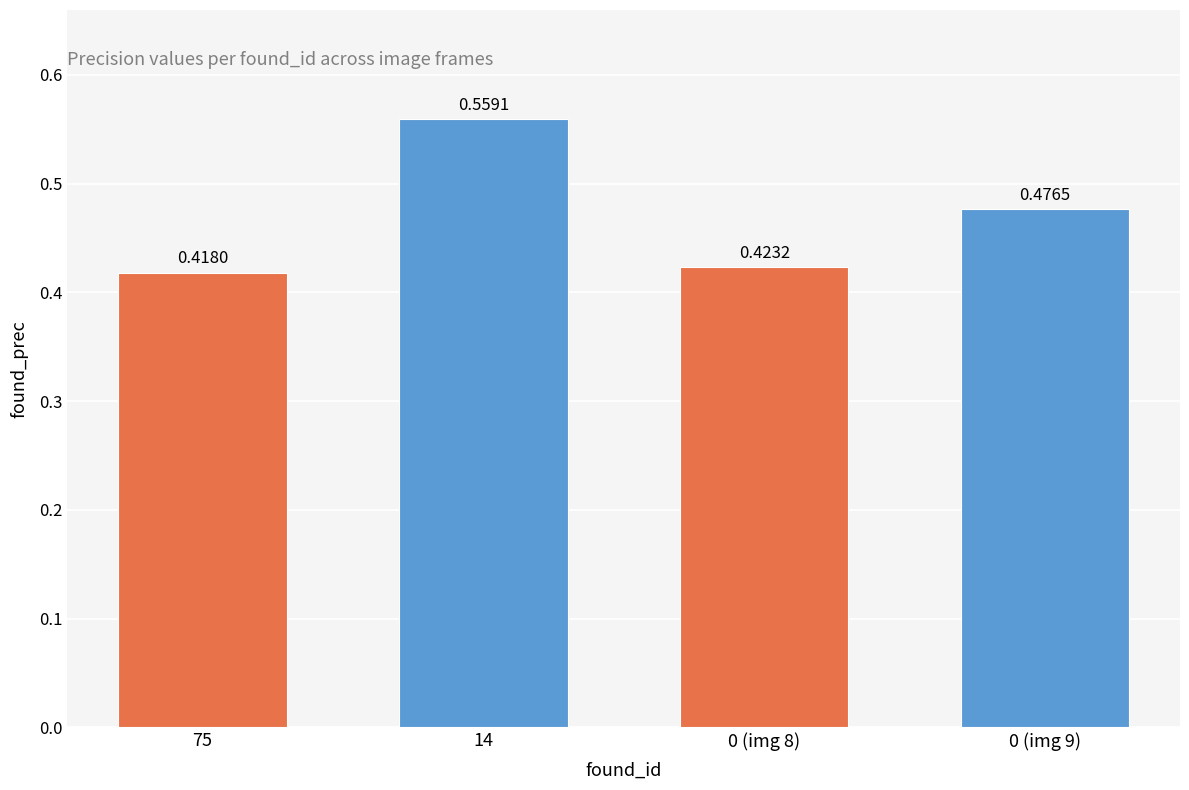

What is the sum of all values?

1.9